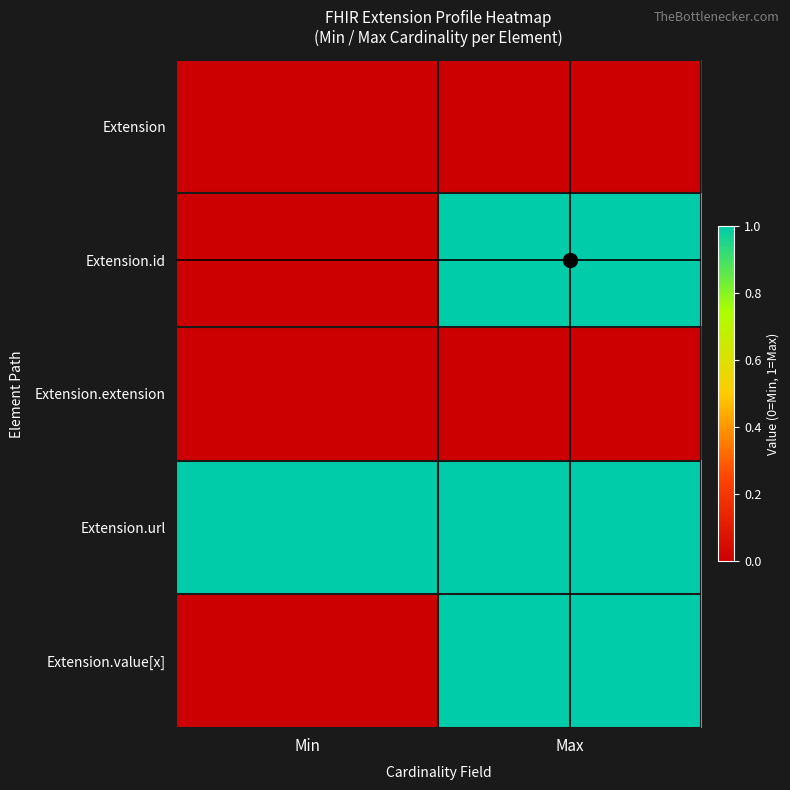

Count the number of data series in this chart.

5